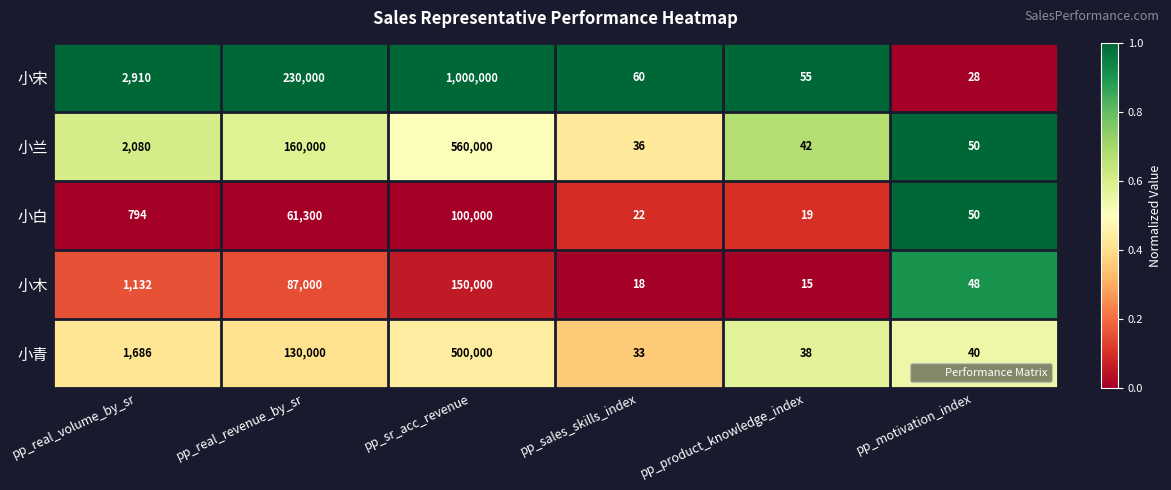

What is the greatest value displayed?

1000000